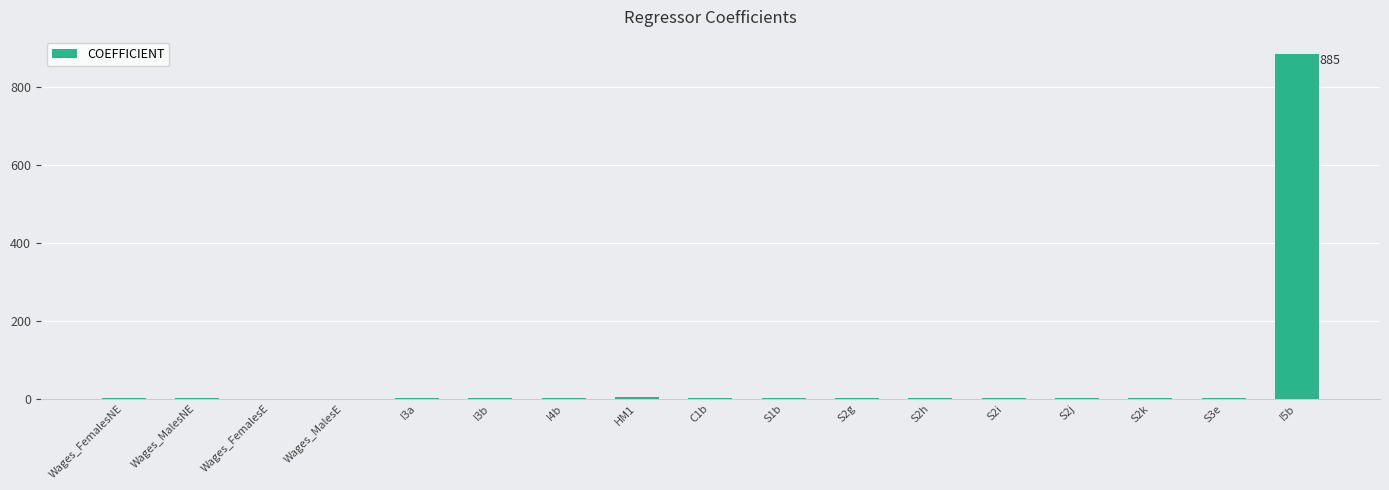

Count the number of values greater than 1.

9